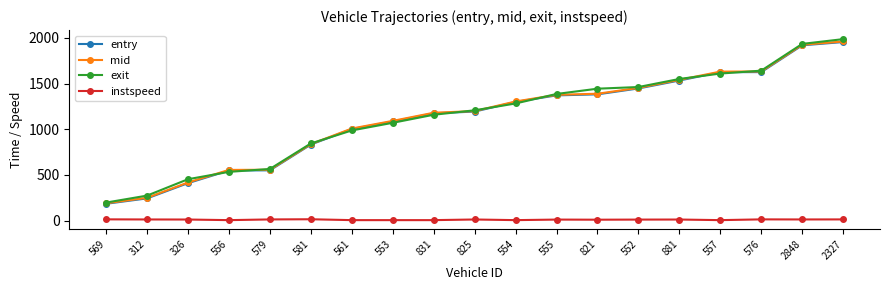

At which category does the chart reach its peak across all series?

2327